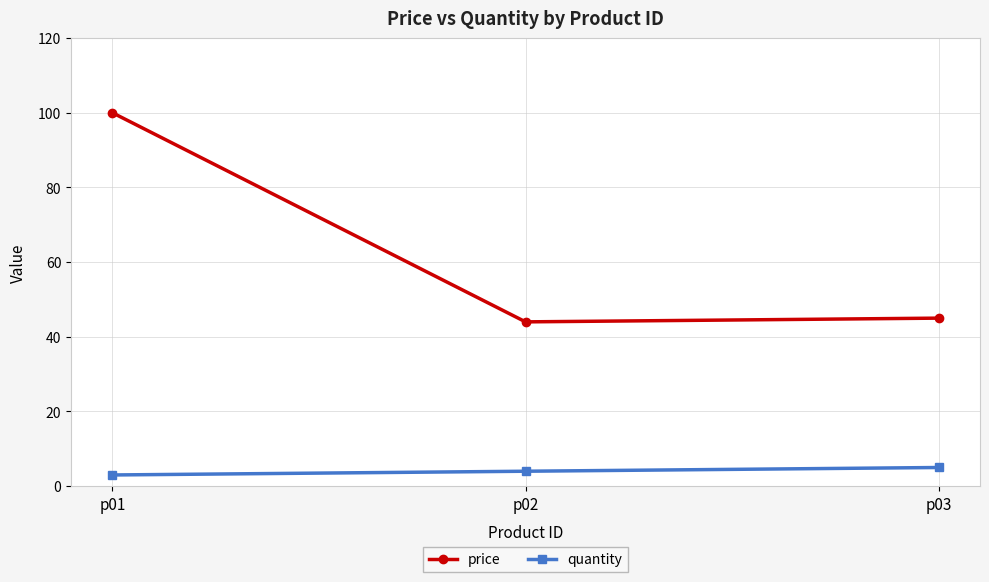

Which series changed the most between p01 and p02?

price